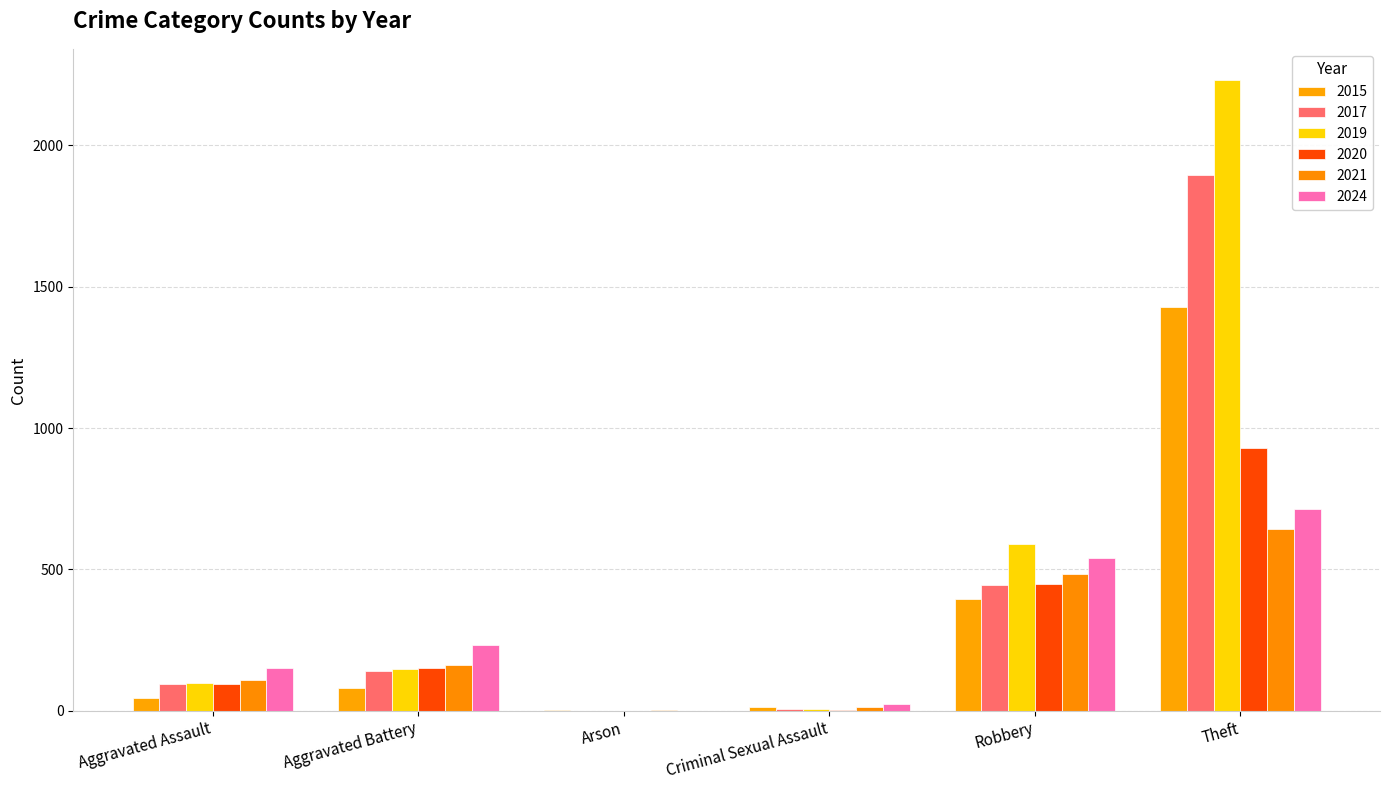

Does the chart contain stacked bars?

No